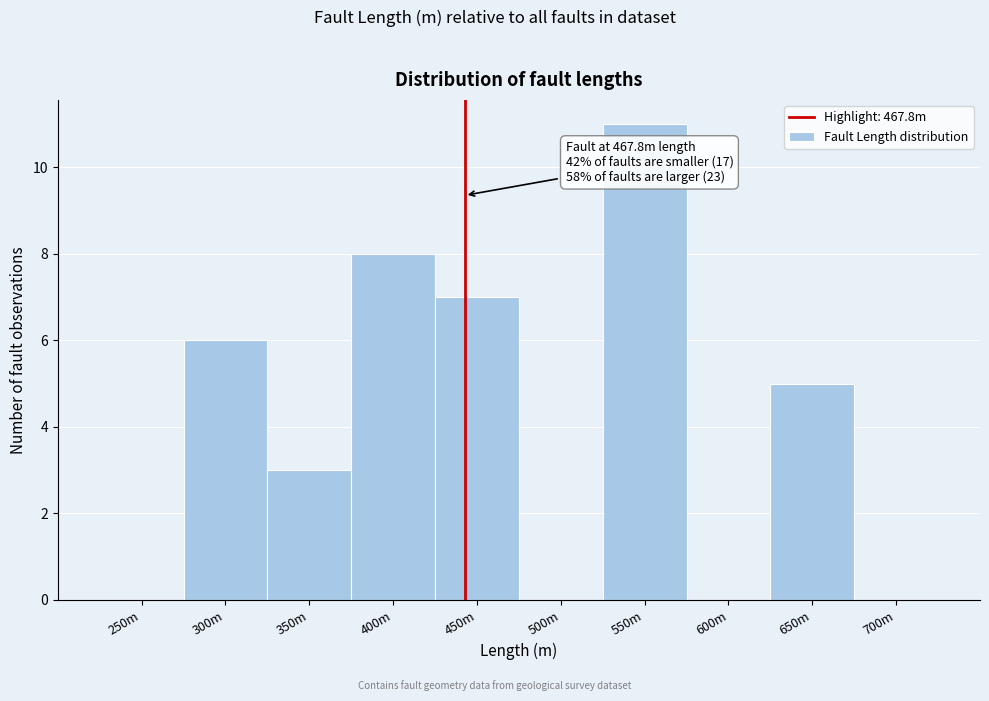

Reading right to left, list all the values displayed in this chart.

700m=0	650m=5	600m=0	550m=11	500m=0	450m=7	400m=8	350m=3	300m=6	250m=0